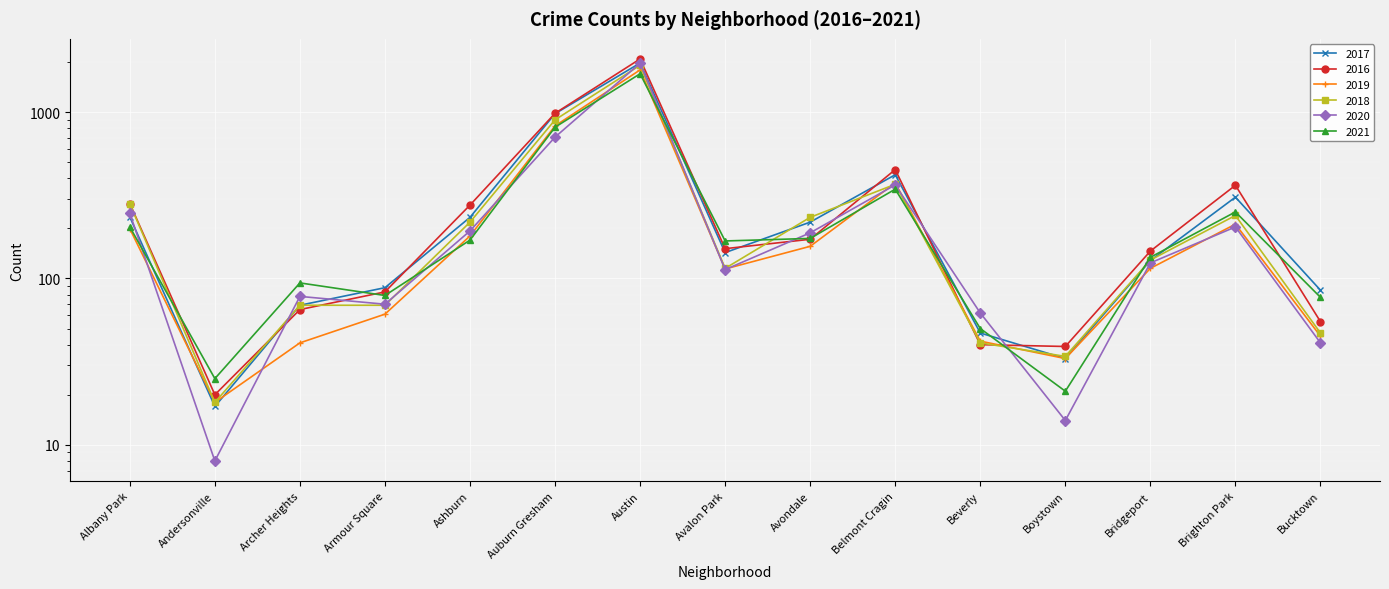

At which label does 2019 reach its peak?

Austin